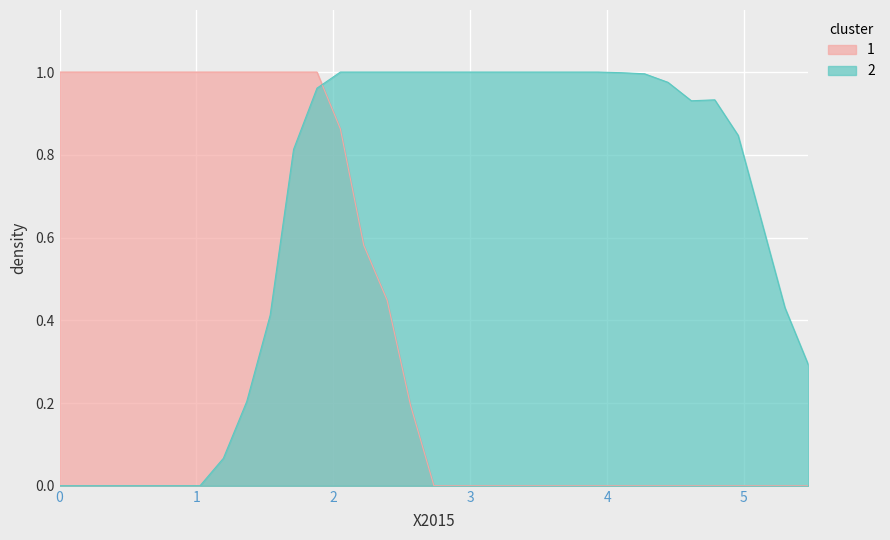

True or false: 1 and 2 cross at least once.

True